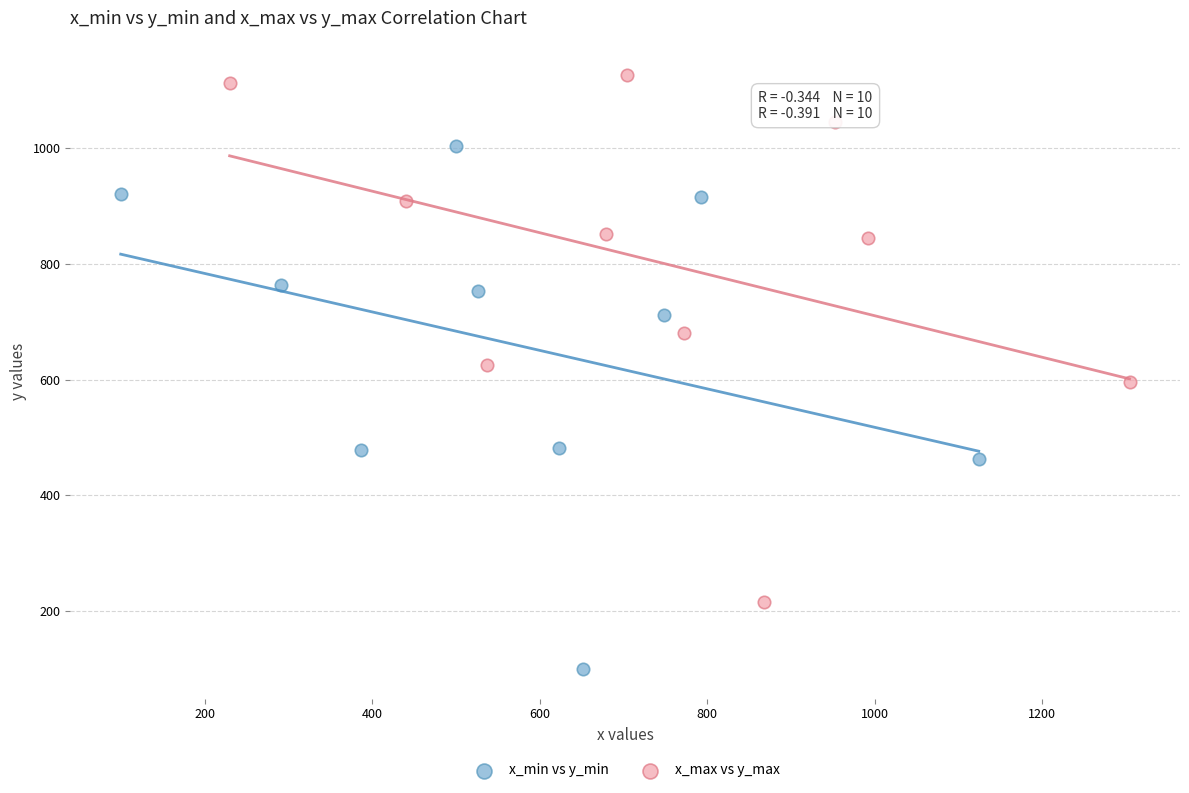

Which series has the widest spread of Y values?

x_max vs y_max